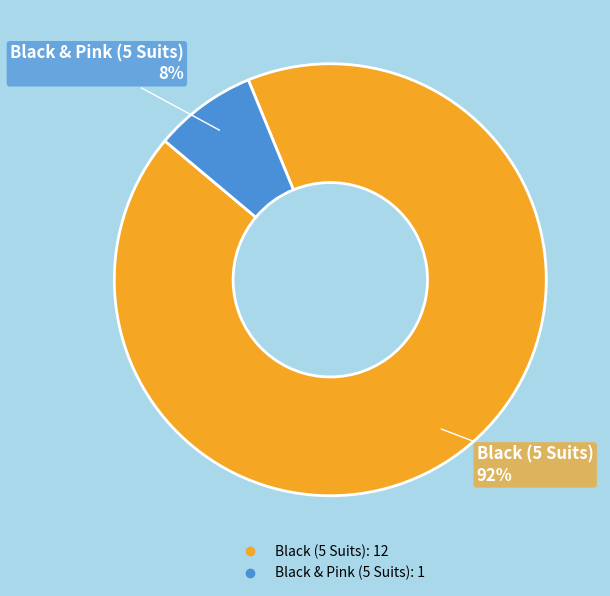

What percentage is the Black (5 Suits) slice, to the nearest percent?

92%